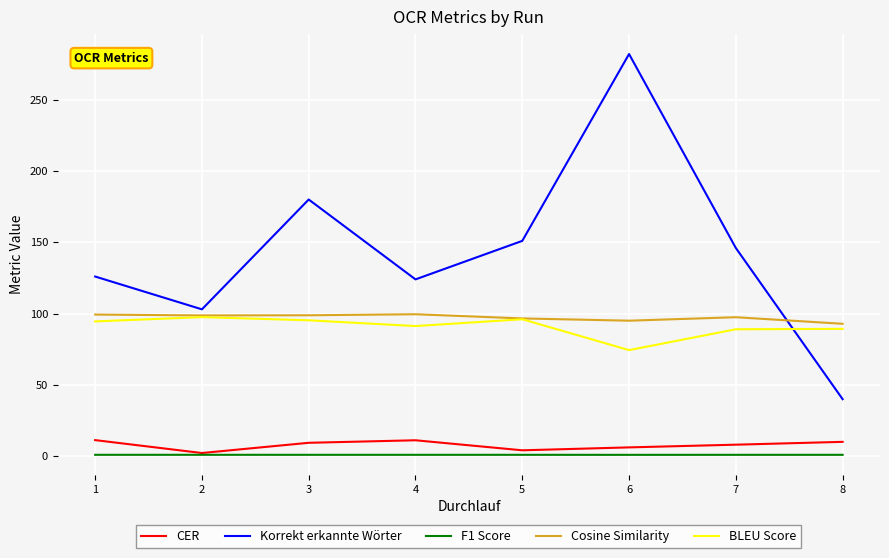

What are all the series names shown in the legend?

CER, Korrekt erkannte Wörter, F1 Score, Cosine Similarity, BLEU Score